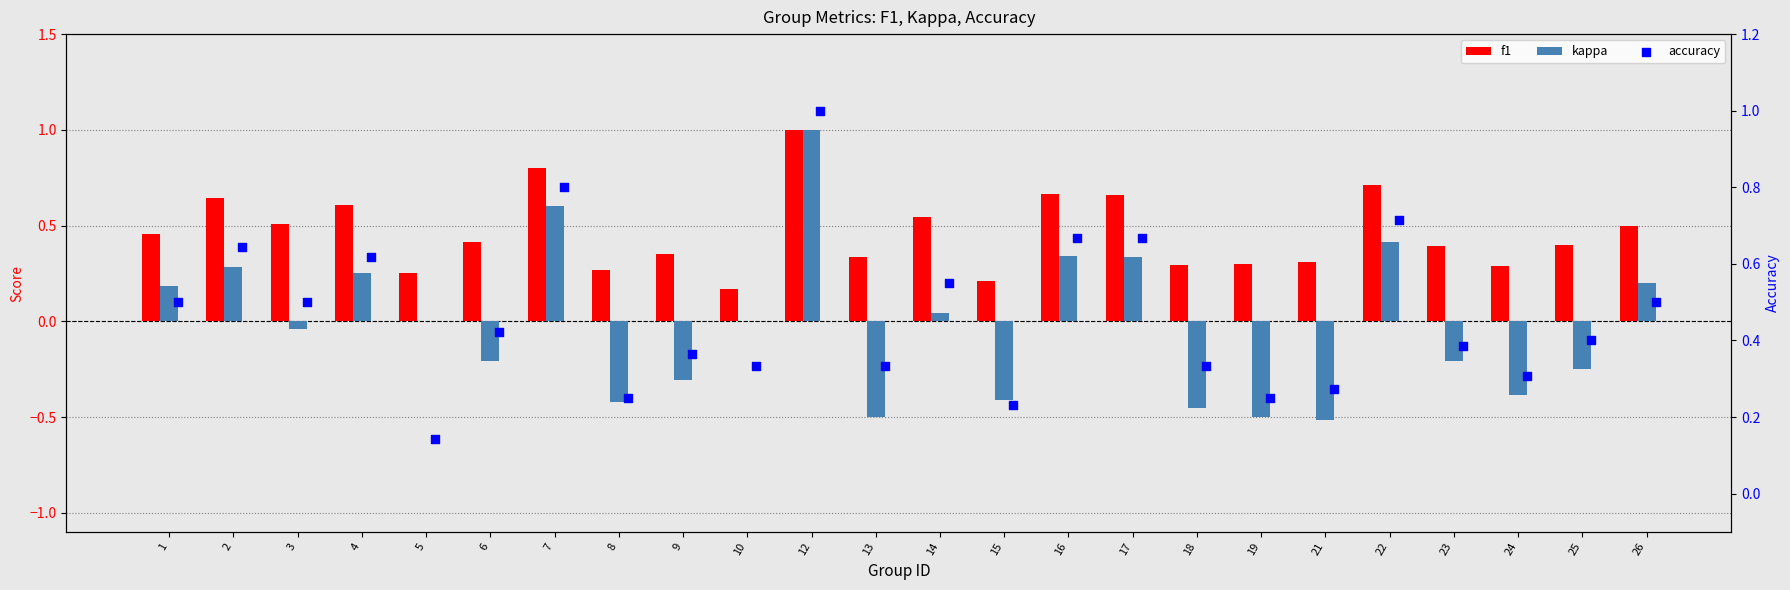

Is the value of f1 at 12 greater than the value of kappa at 7?

Yes